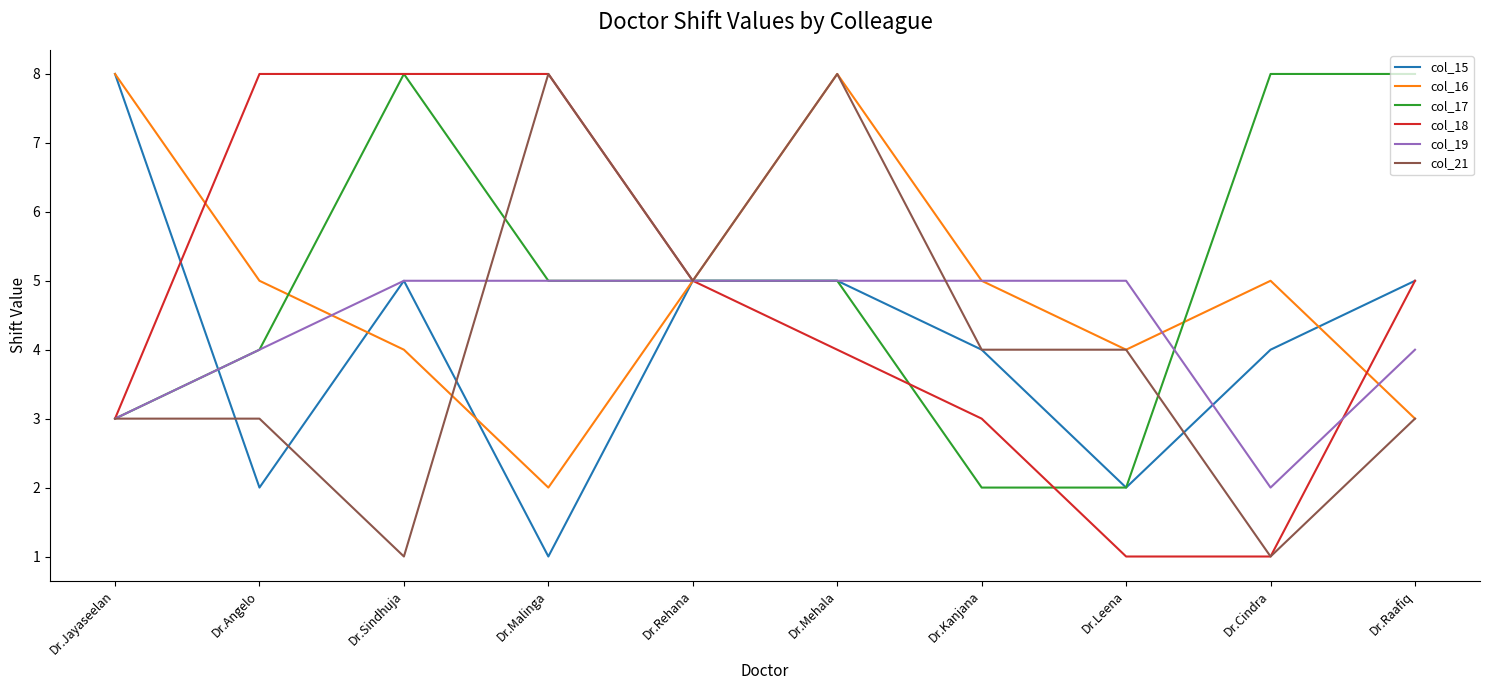

At which label is col_18 closest to 4?

Dr.Mehala